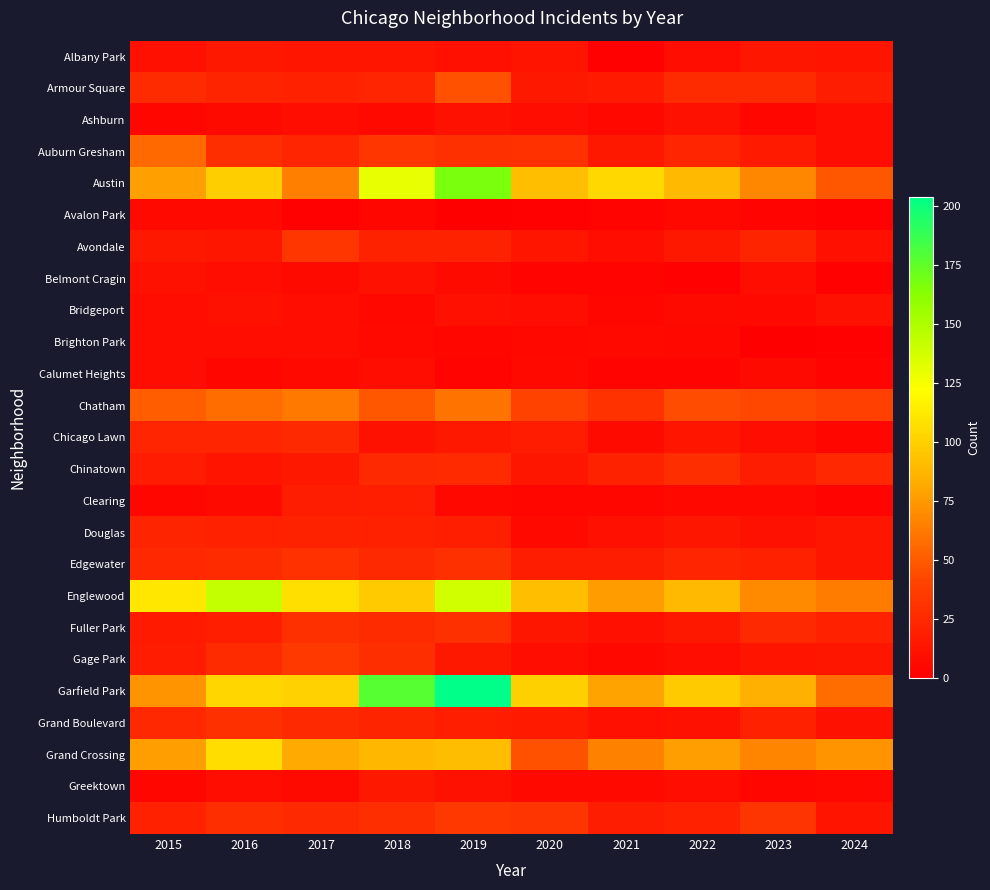

What is the spread (max minus min) of values at 2020?

98